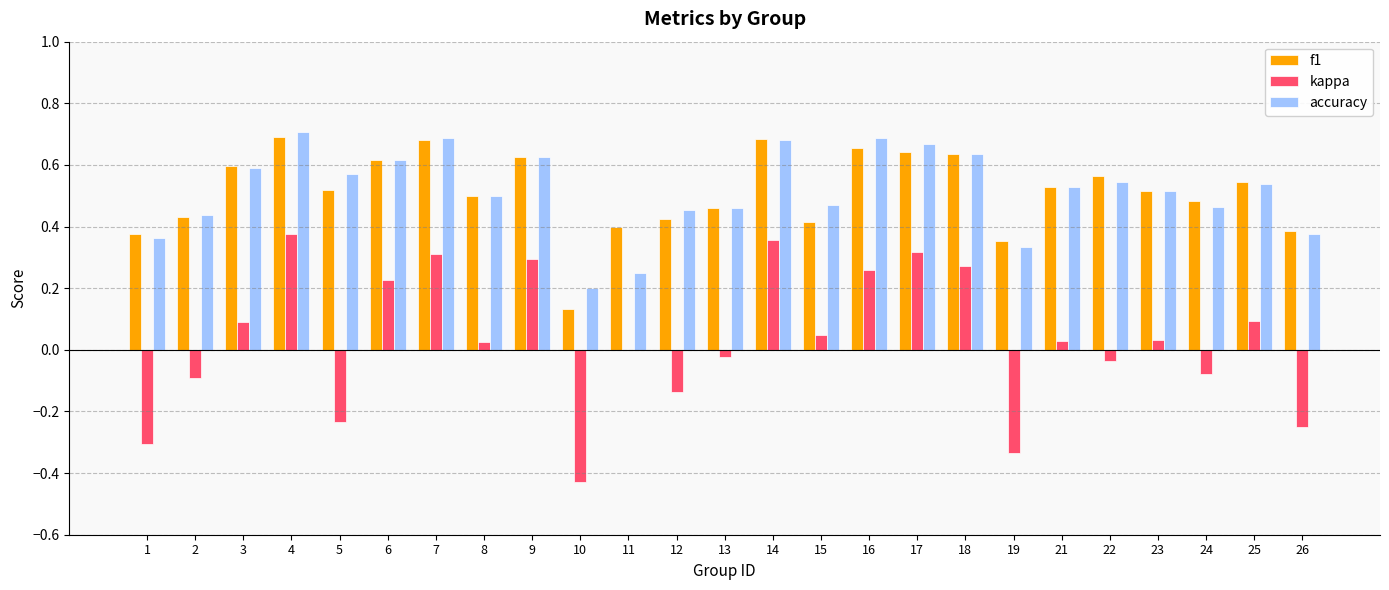

Which series changed the most between 1 and 16?

kappa